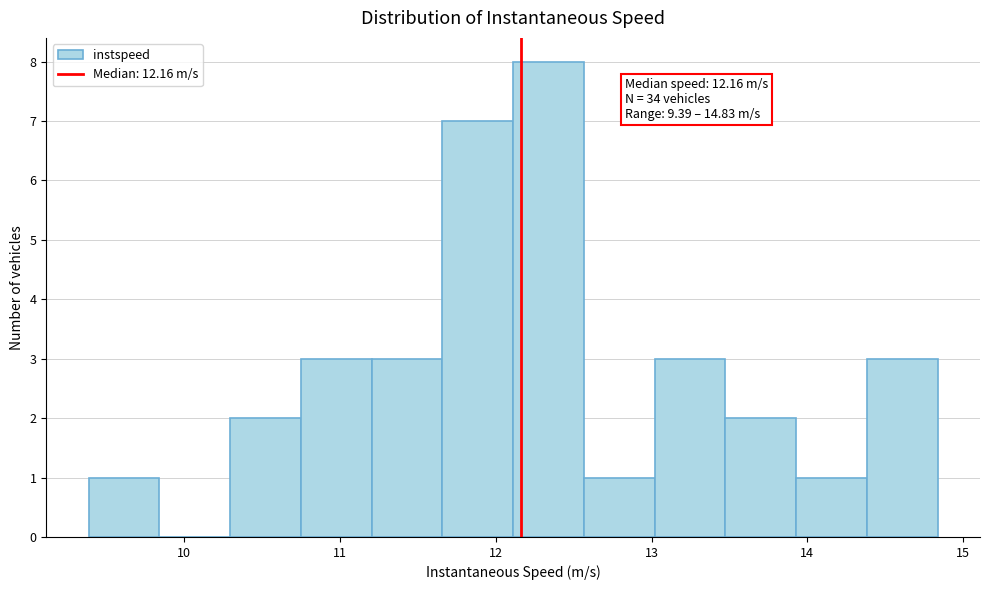

Which range on the x-axis has the tallest bar?

12.1 to 12.6